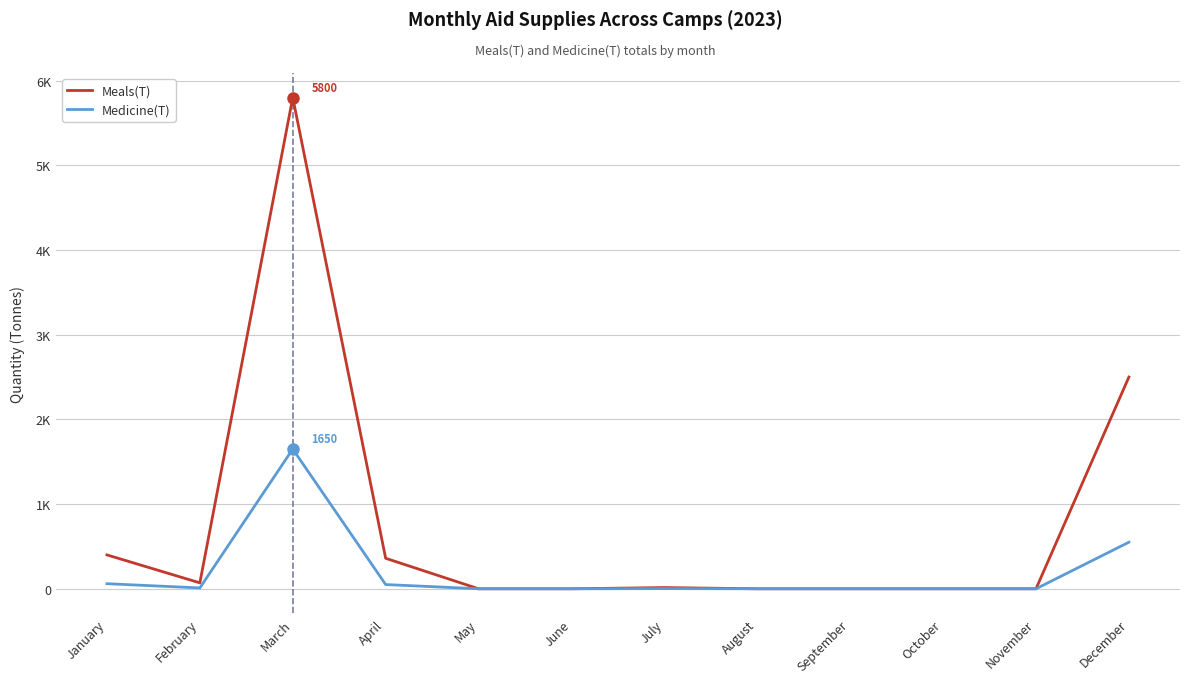

Reading left to right, list all the values displayed in this chart.

Meals(T): 400	70	5800	360	0	0	14	0	0	0	0	2500
Medicine(T): 60	10	1650	50	0	0	2	0	0	0	0	550